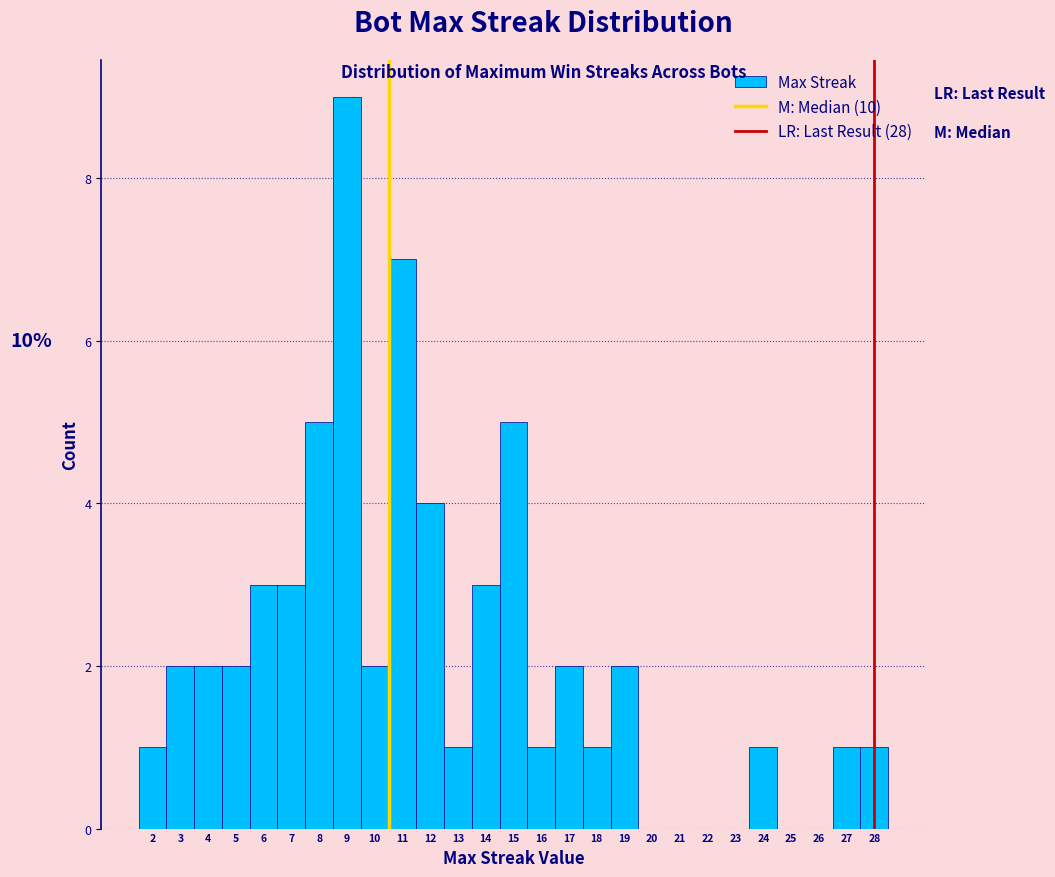

Over which range of the x-axis is the bar tallest?

8.5 to 9.5